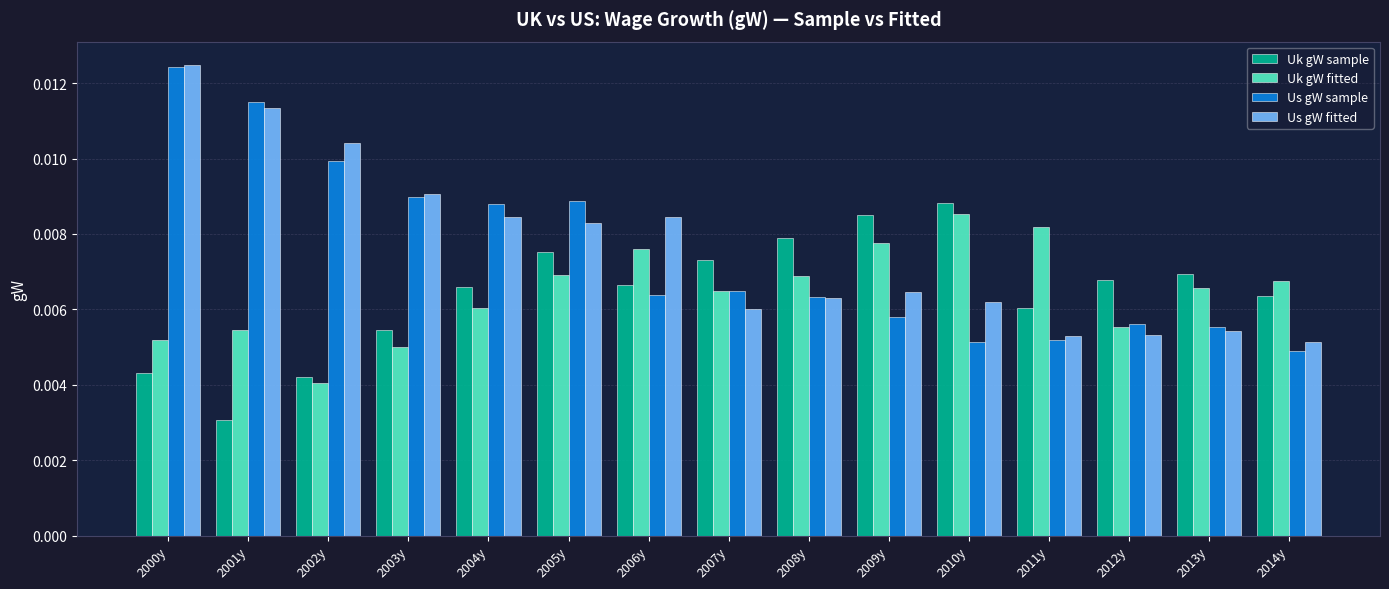

Which series changed the most between 2009y and 2014y?

Uk gW sample